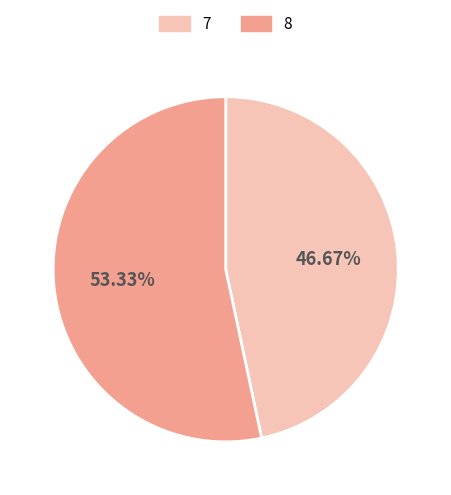

To the nearest percent, what portion does 7 represent?

47%